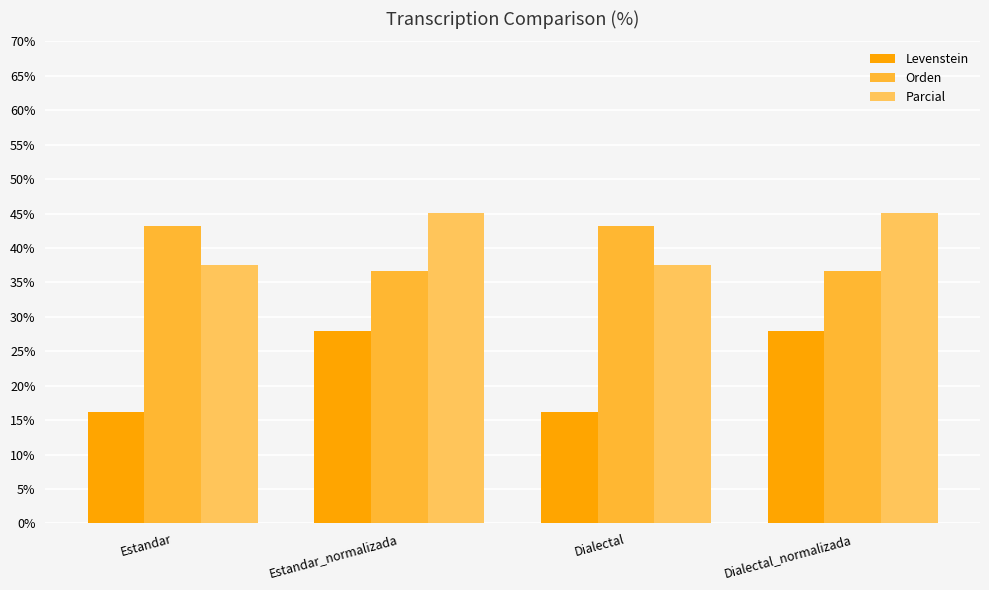

What is the label of the 1st bar from the right?

Dialectal_normalizada